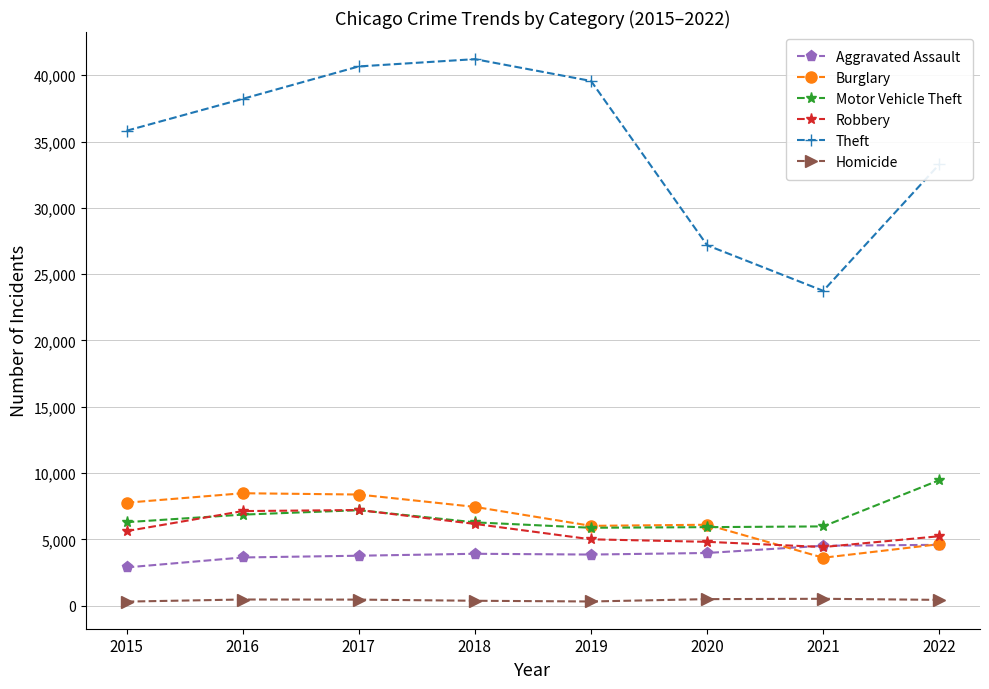

How many categories are shown in the chart?

8